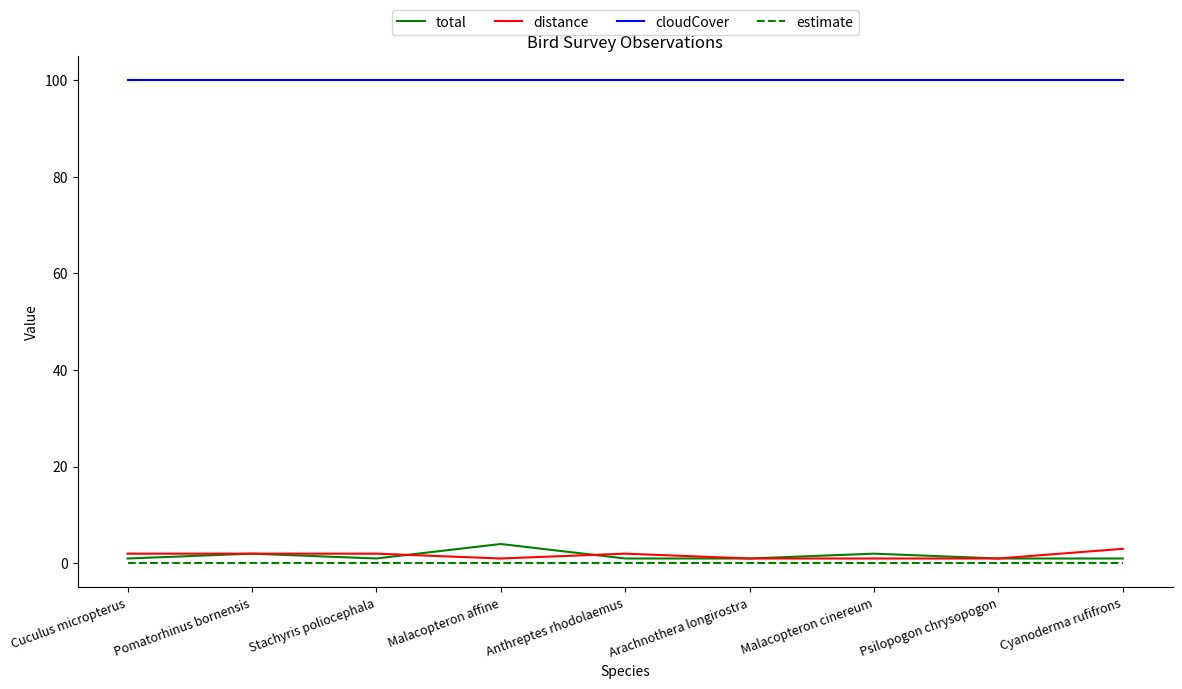

Which series has the largest total across all categories?

cloudCover